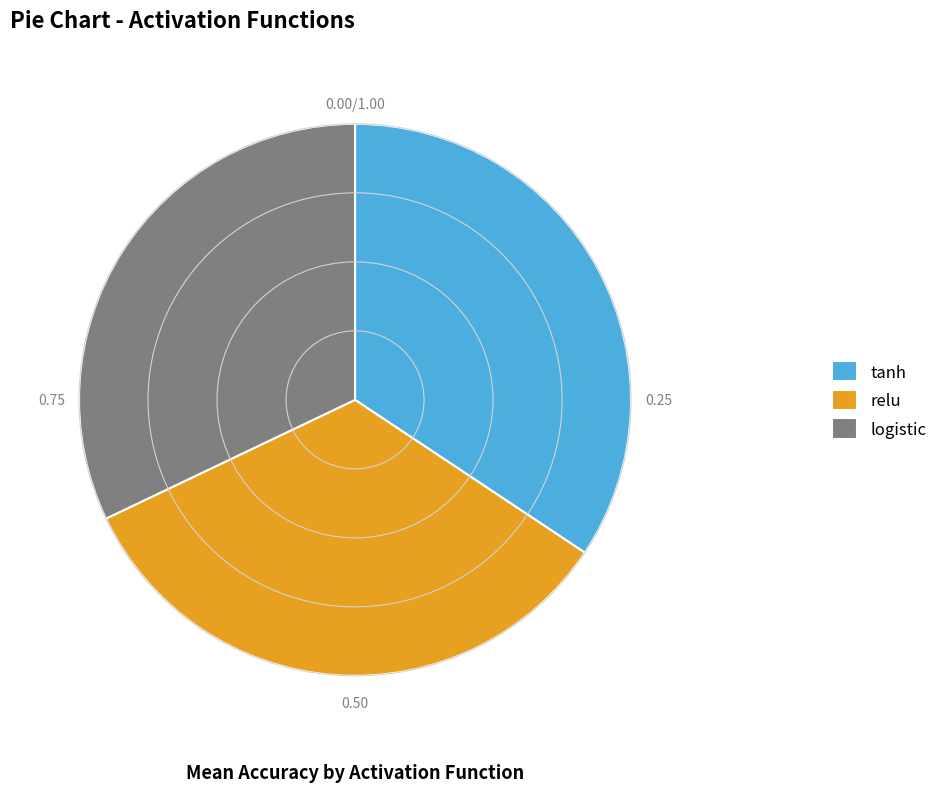

What is the ratio of the value at tanh to the value at logistic?

1.1